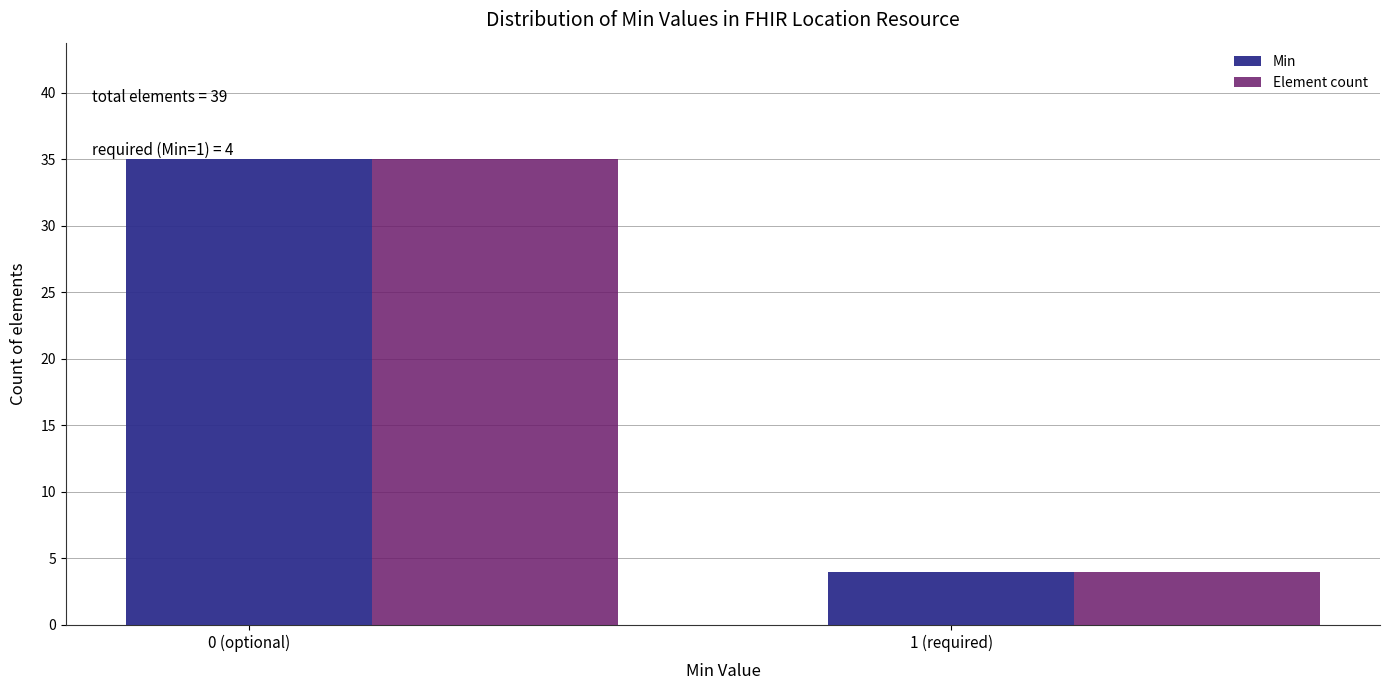

At which label is Element count closest to 19?

1 (required)